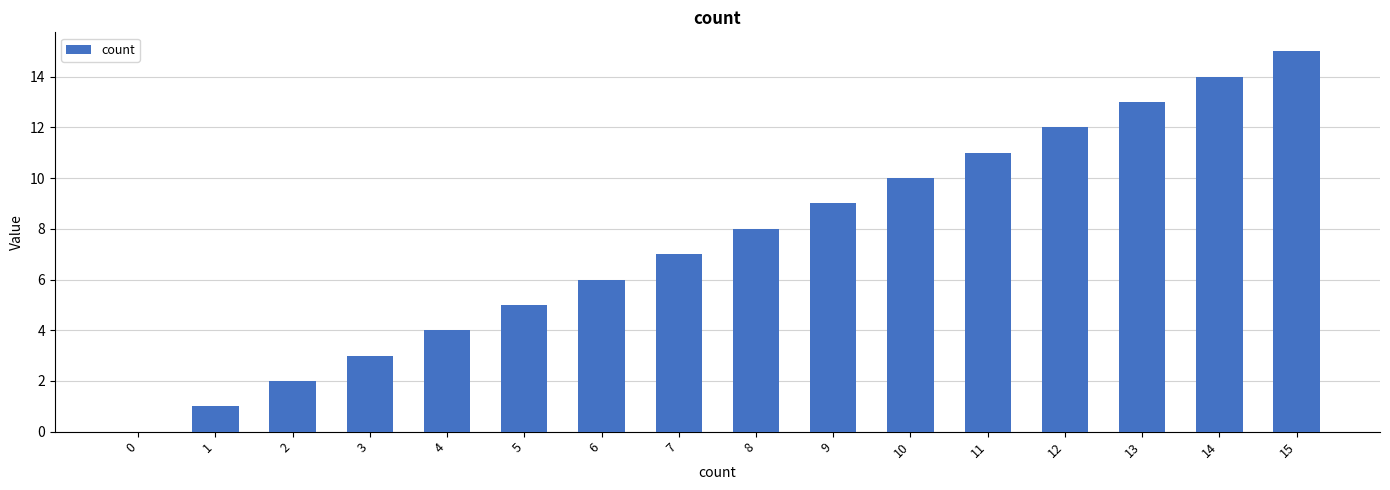

Approximately how many times larger is the value at 2 compared to 5?

0.4